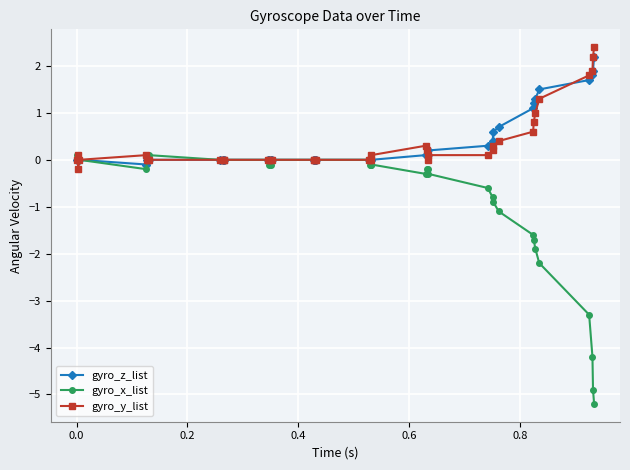

What is the value of the gyro_x_list point at the 33rd from the left?

-1.6